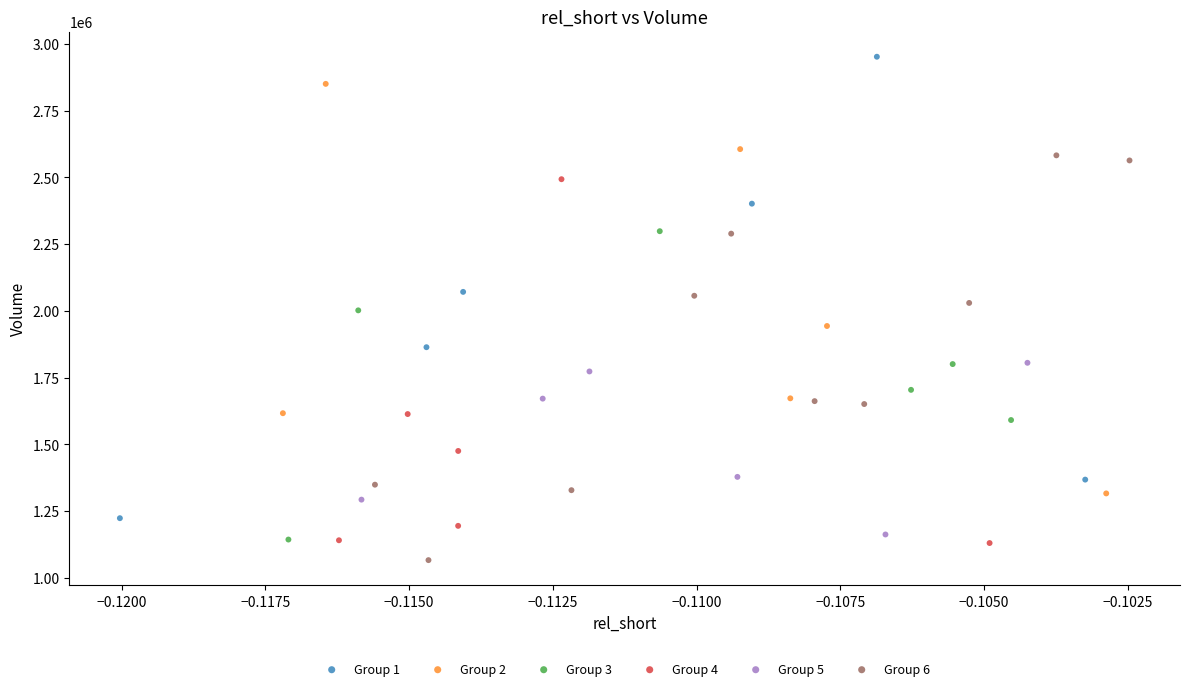

Which series has the largest Y range (max minus min)?

Group 1